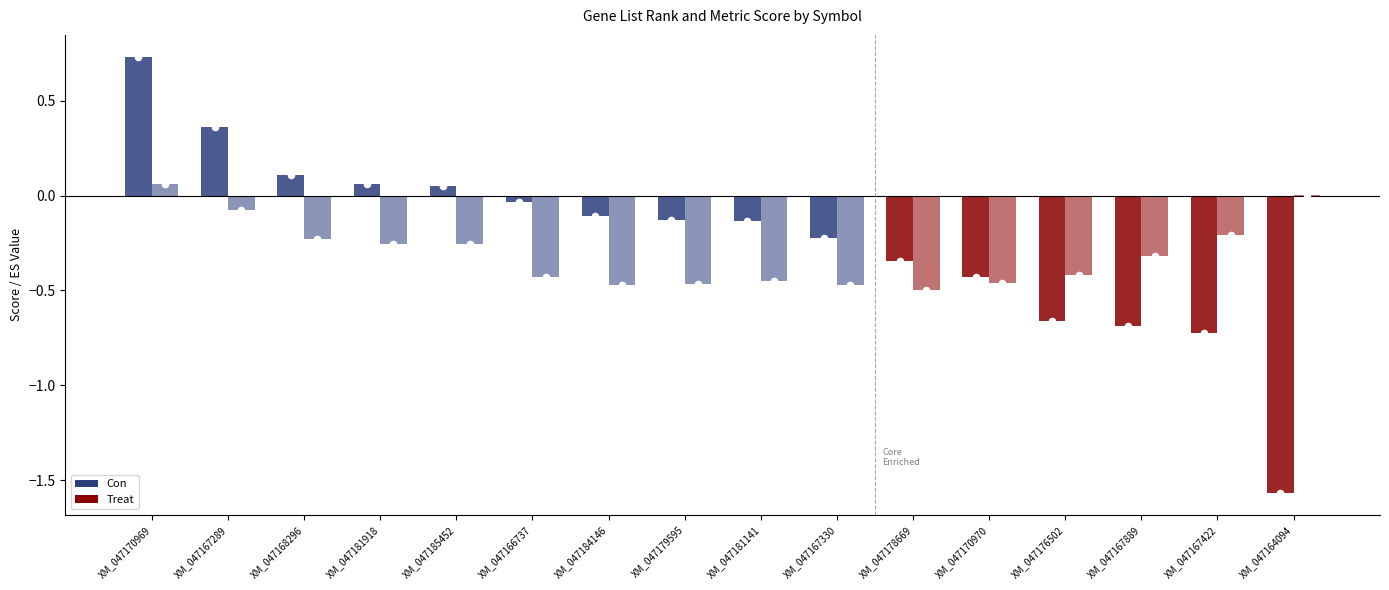

What is the total value across all series at XM_047181141?

-0.6